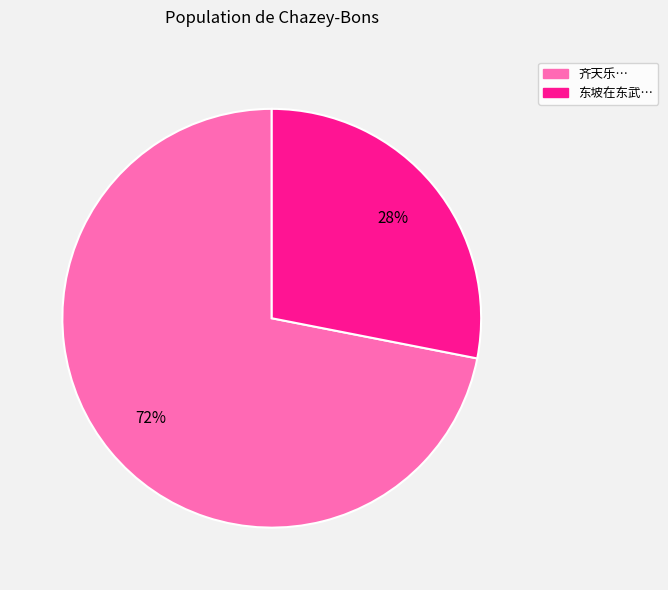

Is there any slice that represents more than half of the pie?

Yes